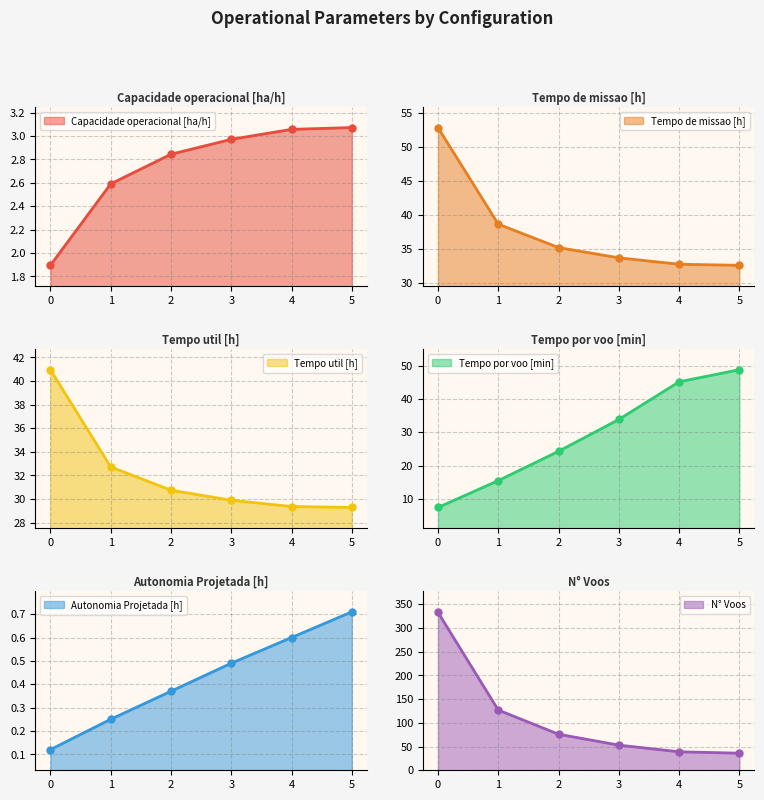

At which label does Capacidade operacional [ha/h] reach its peak?

5